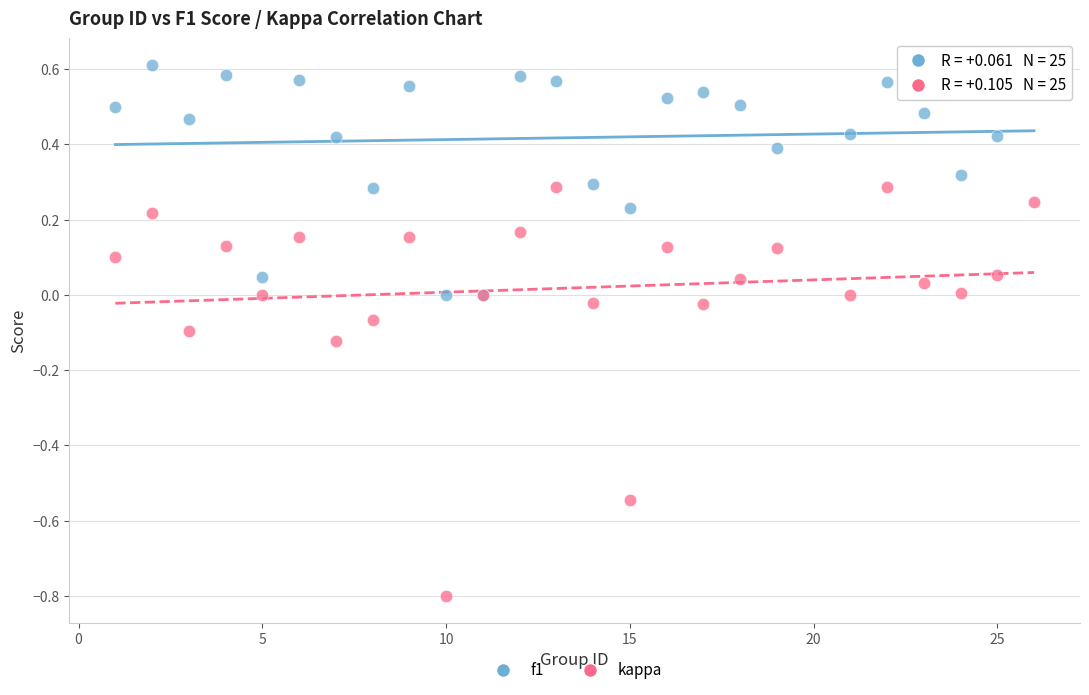

Which series reaches the minimum Y coordinate?

kappa